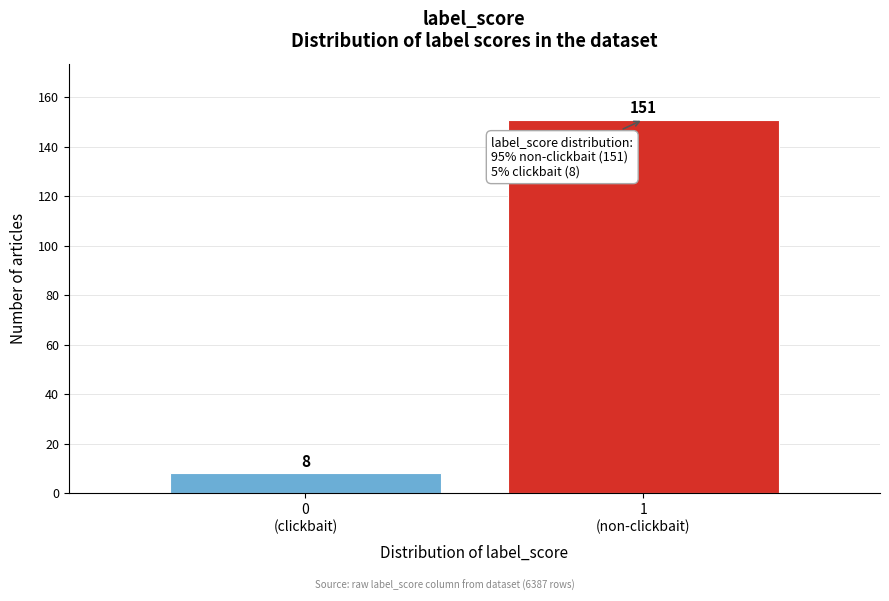

Reading left to right, what are all the values shown in this chart?

8	151